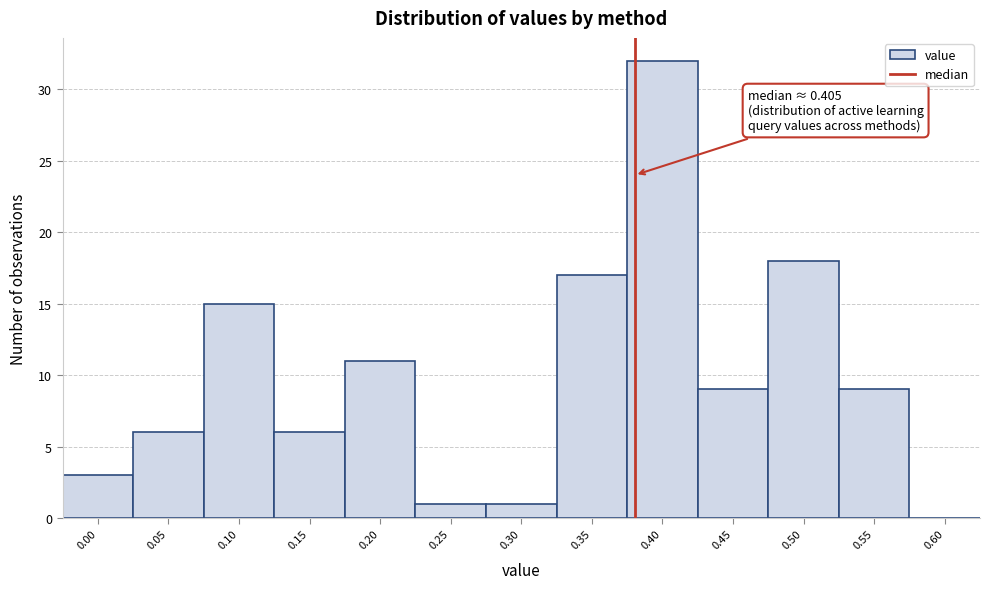

Reading left to right, extract all data points from this chart.

0.00=3	0.05=6	0.10=15	0.15=6	0.20=11	0.25=1	0.30=1	0.35=17	0.40=32	0.45=9	0.50=18	0.55=9	0.60=0